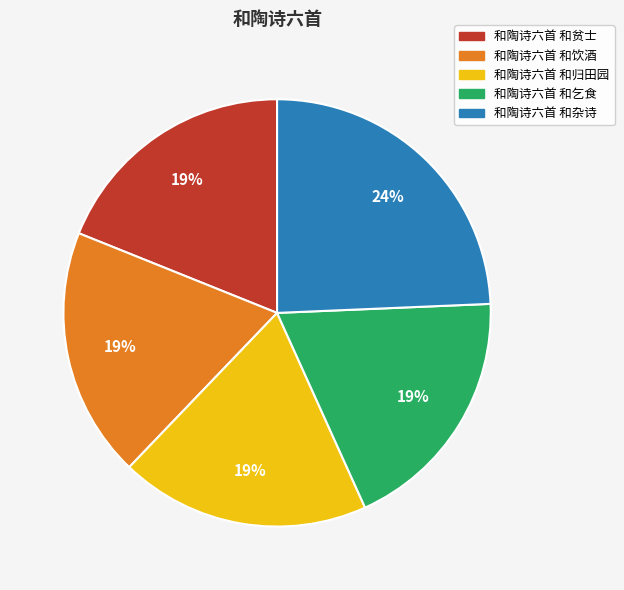

Do 和陶诗六首 和归田园 and 和陶诗六首 和乞食 together represent more than half of the pie?

No